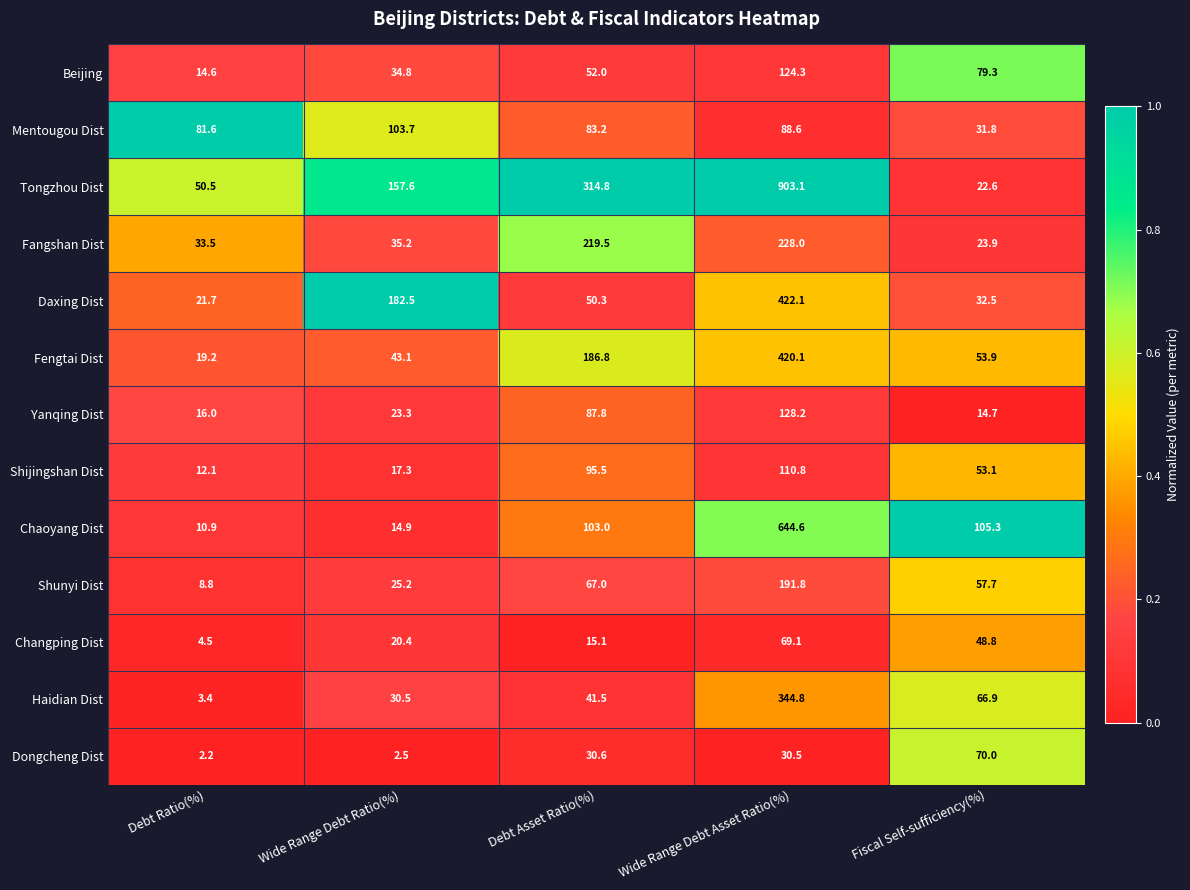

What is the approximate value of Dongcheng Dist at Wide Range Debt Asset Ratio(%)?

30.5